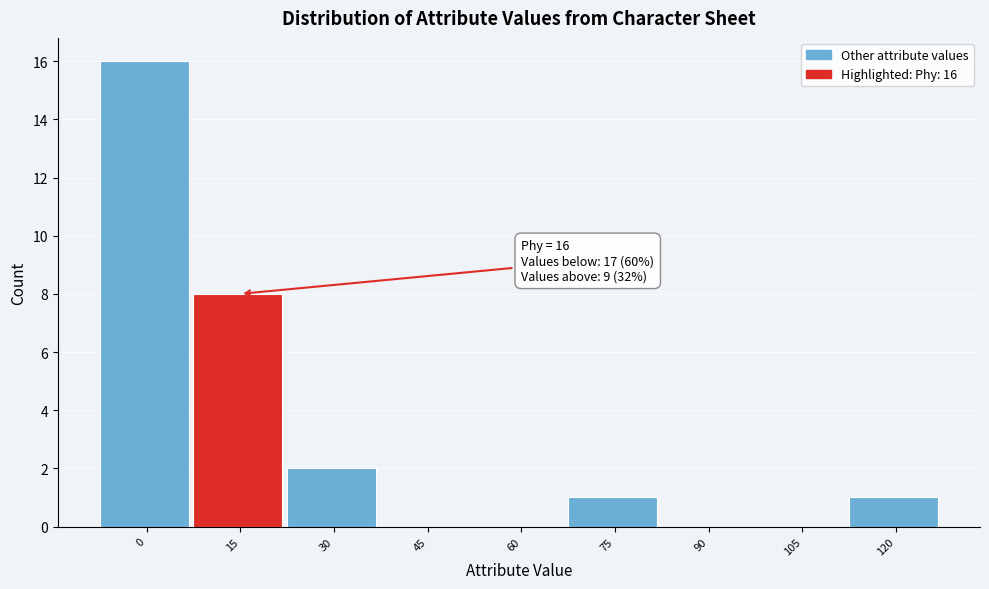

Reading right to left, list all the values displayed in this chart.

120=1	105=0	90=0	75=1	60=0	45=0	30=2	15=8	0=16